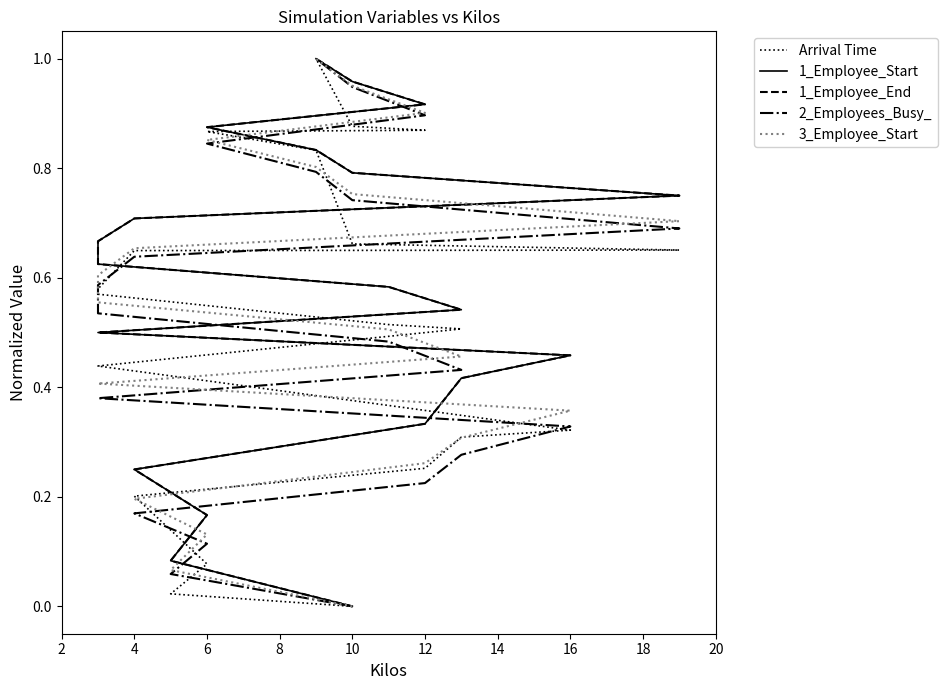

What is the average value of the 3_Employee_Start series?

0.5